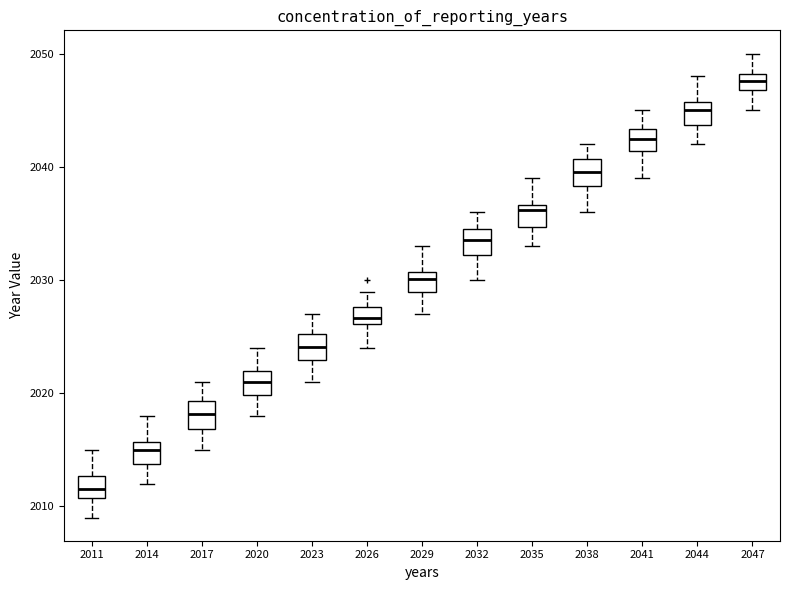

Which box has the highest median line?

2047